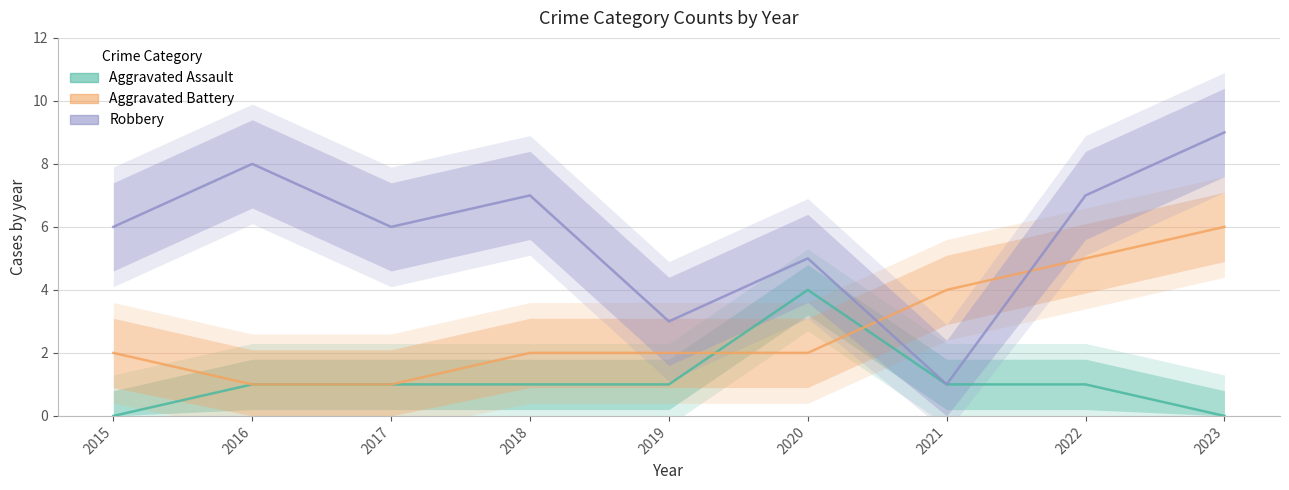

Where does the Aggravated Battery series first go above 2?

2021